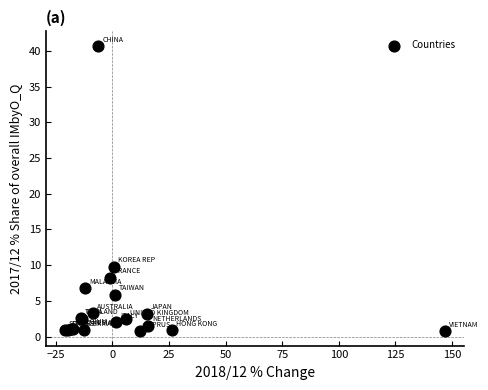

What Y value in the scatter plot is closest to 20?

9.8